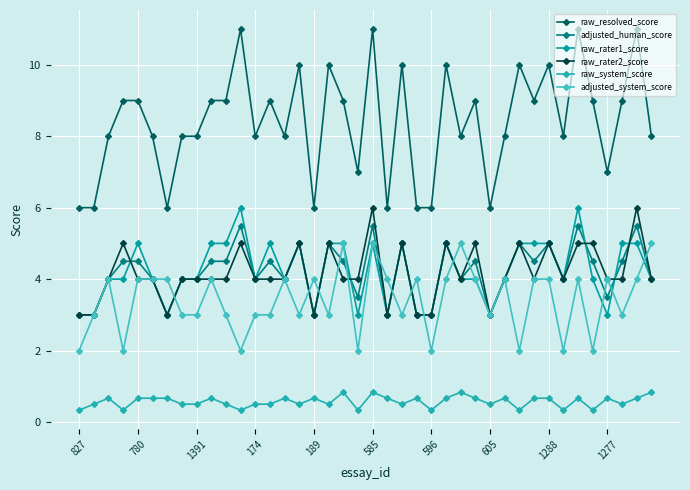

Which series has the widest spread of values?

raw_resolved_score